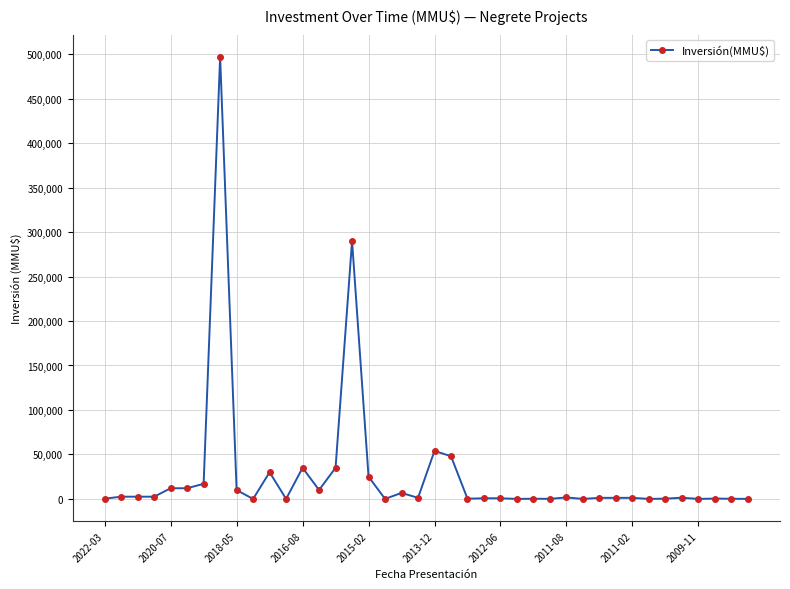

What is the maximum value shown in the chart?

497000